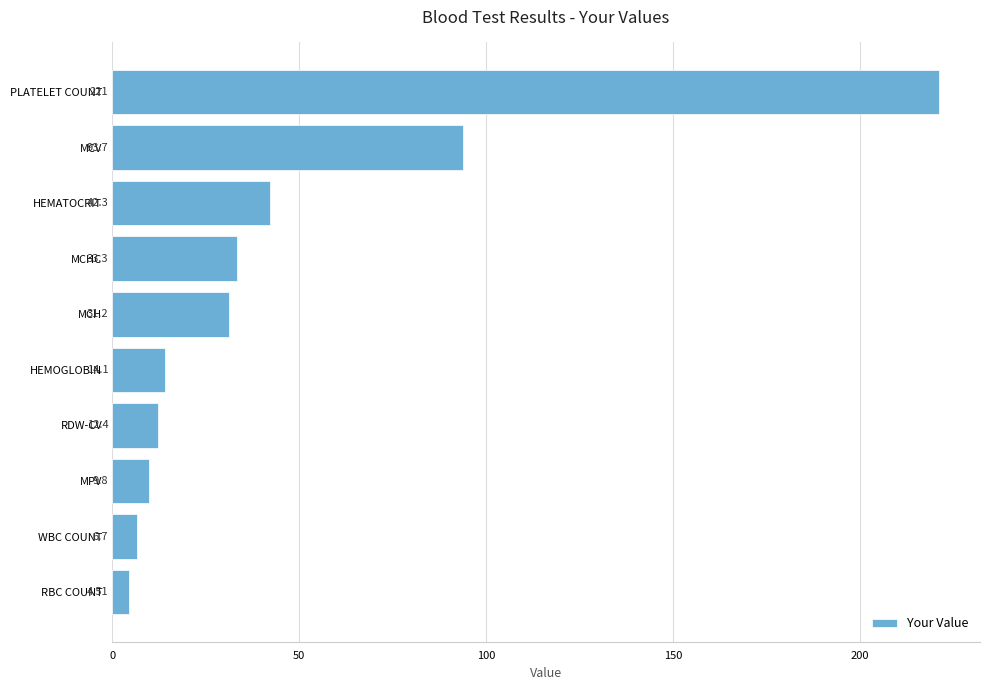

What is the sum of all values?

469.0